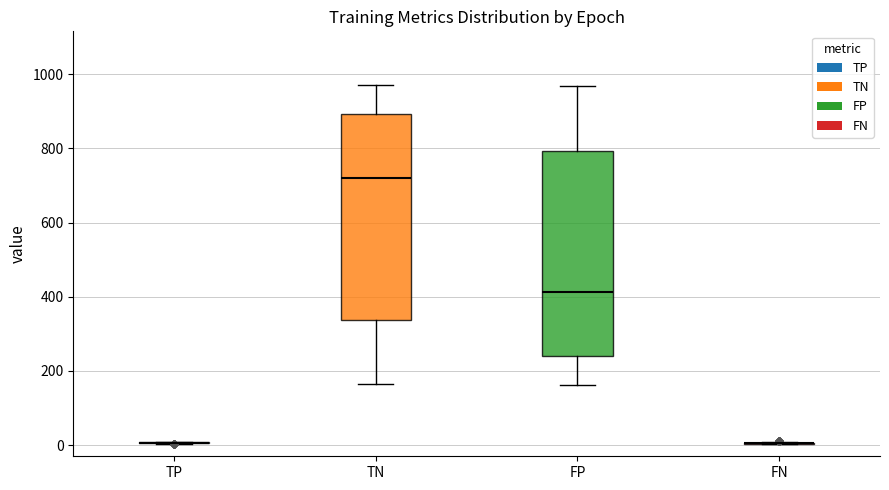

Reading left to right, read every box against the y-axis: the position of its median line, the range the box covers, and the ends of its whiskers. The values are not printed on the chart, so give them approximately, as read against the axis.

TP: box collapsed to a line at 0, whiskers 0 to 0
TN: median 720, box 340 to 900, whiskers 160 to 980
FP: median 420, box 240 to 800, whiskers 160 to 960
FN: box collapsed to a line at 0, whiskers 0 to 0